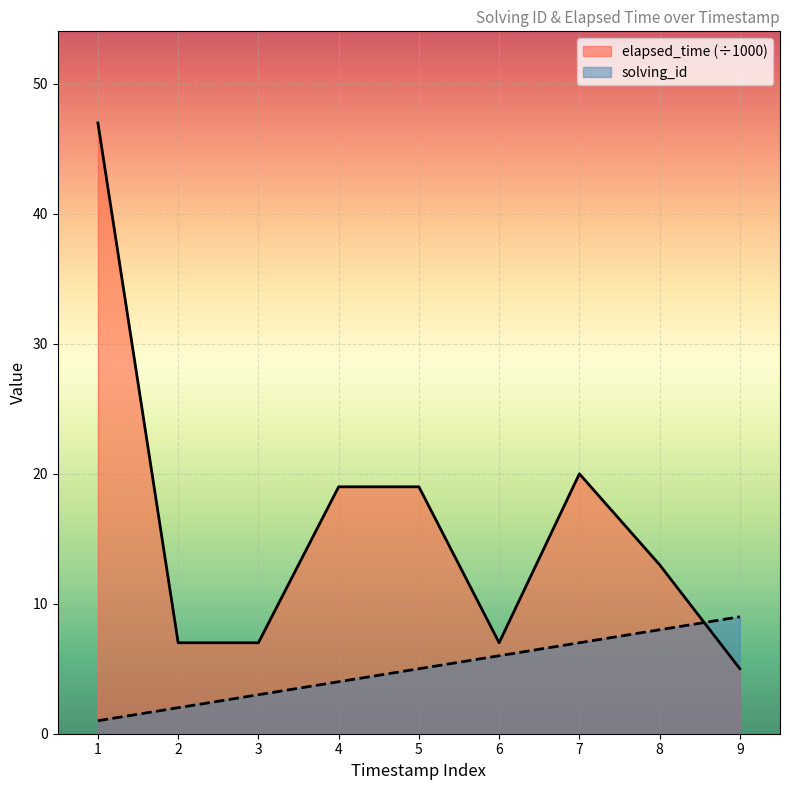

What is the maximum value shown in the chart?

47